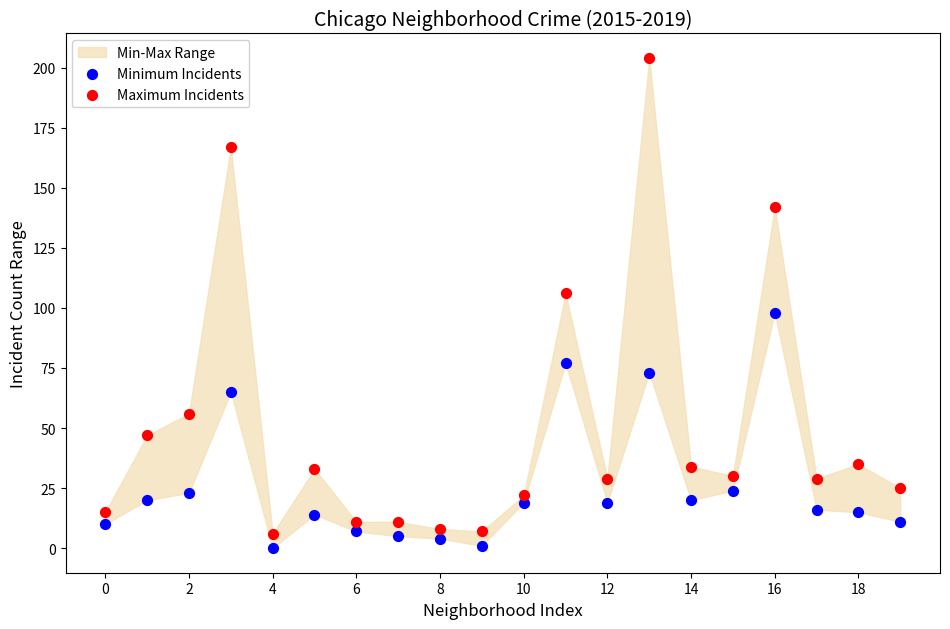

Which series contains the highest Y value?

Maximum Incidents